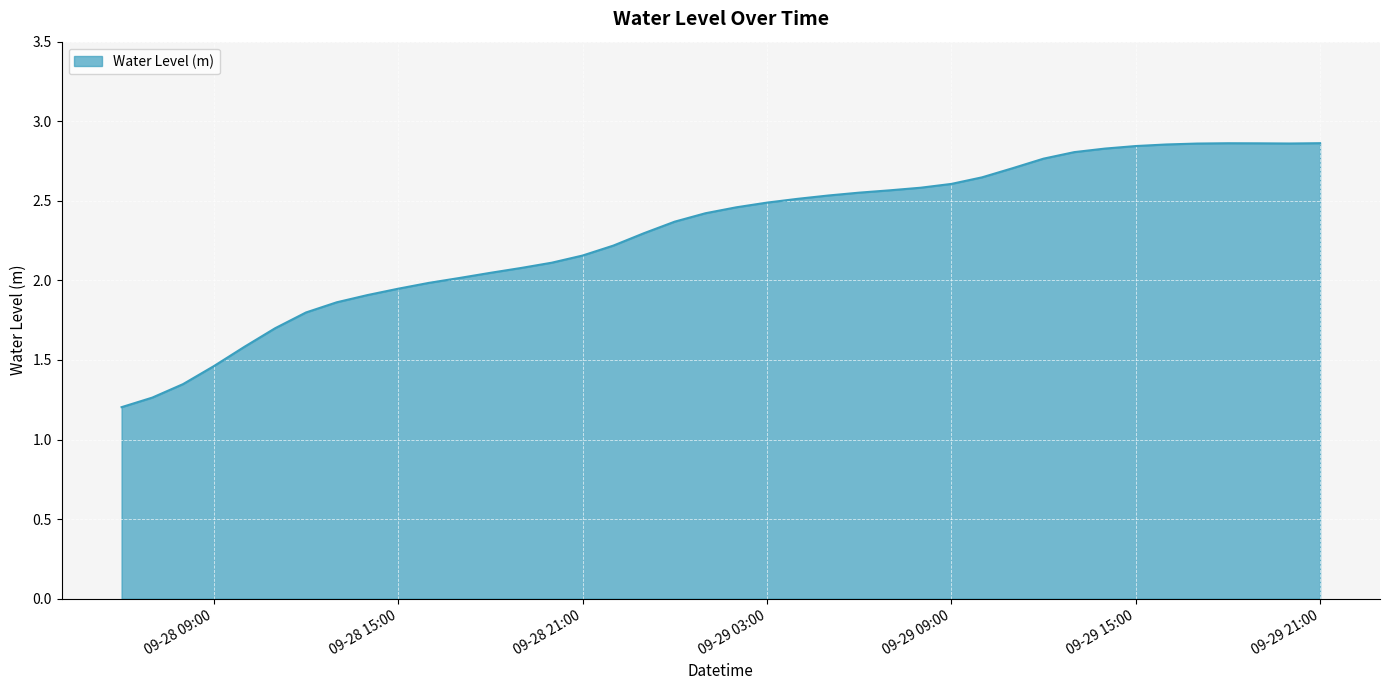

What is the smallest value displayed?

1.2